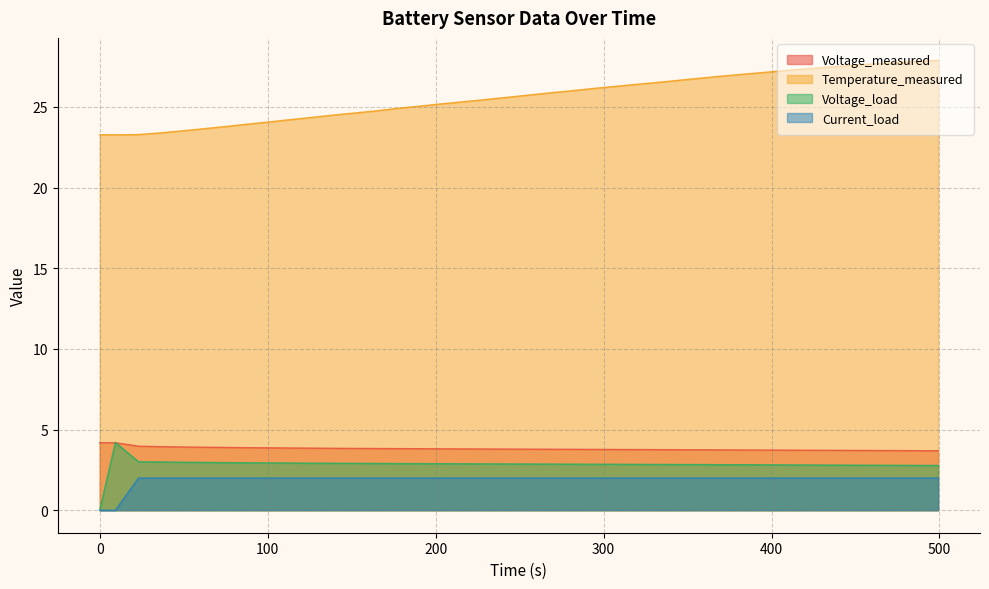

What is the lowest value of the Temperature_measured series?

23.3